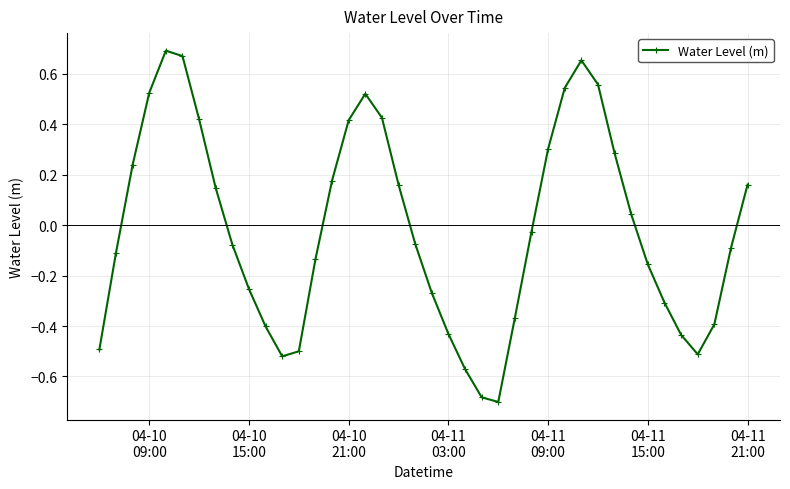

How many interior local valleys (lower than both neighbors) does the data have?

3